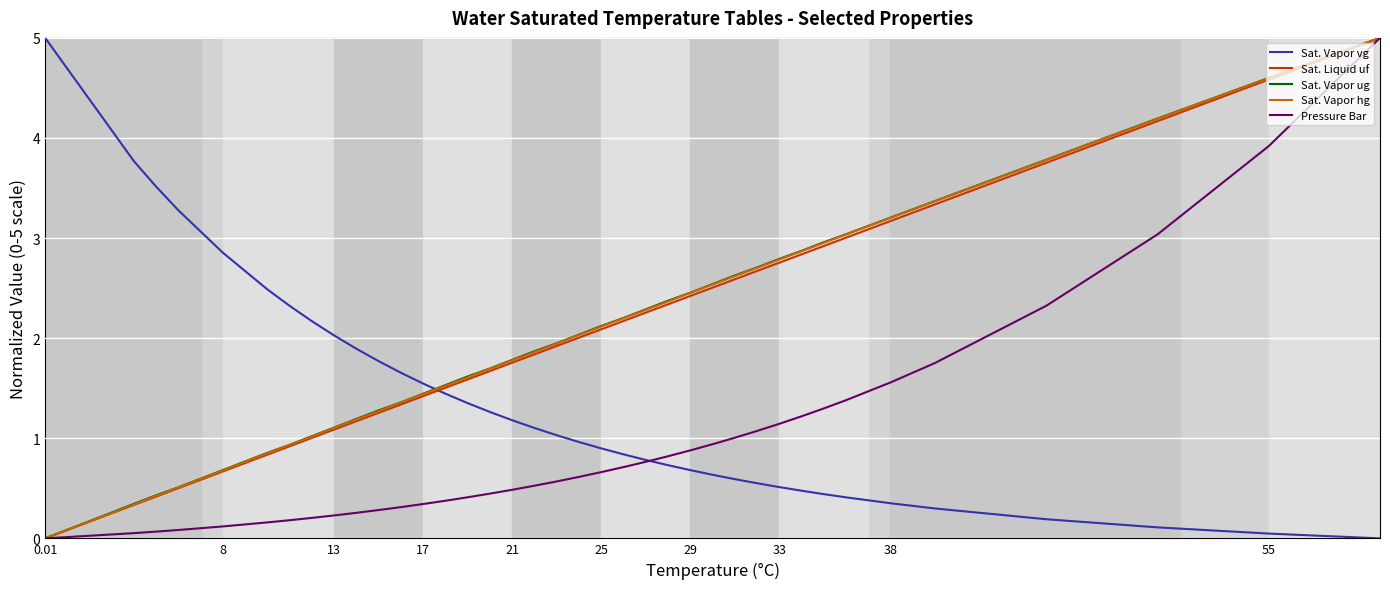

What is the sum of all Sat. Vapor vg values?

51.2